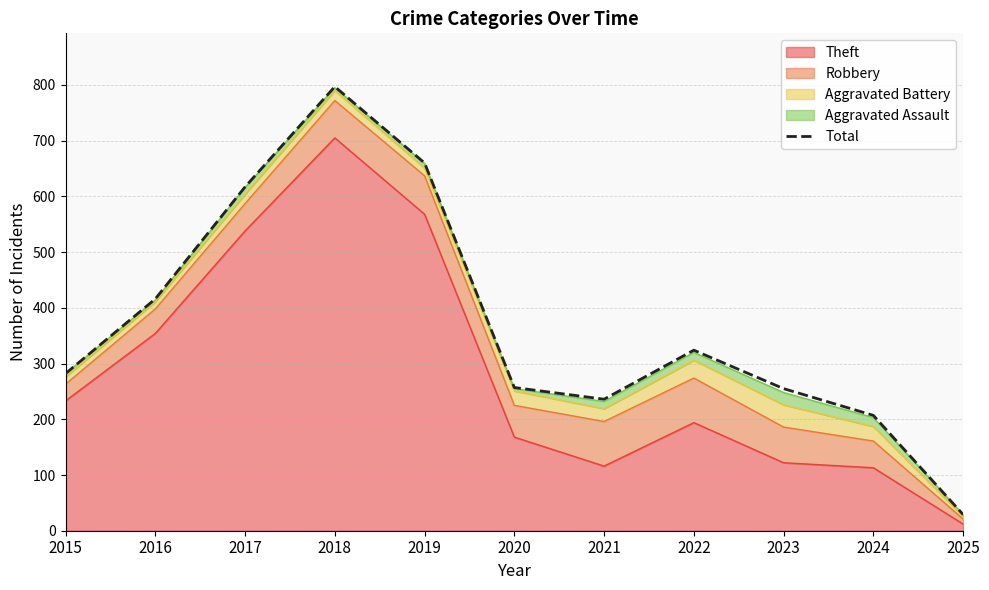

How many lines are shown in the chart?

1